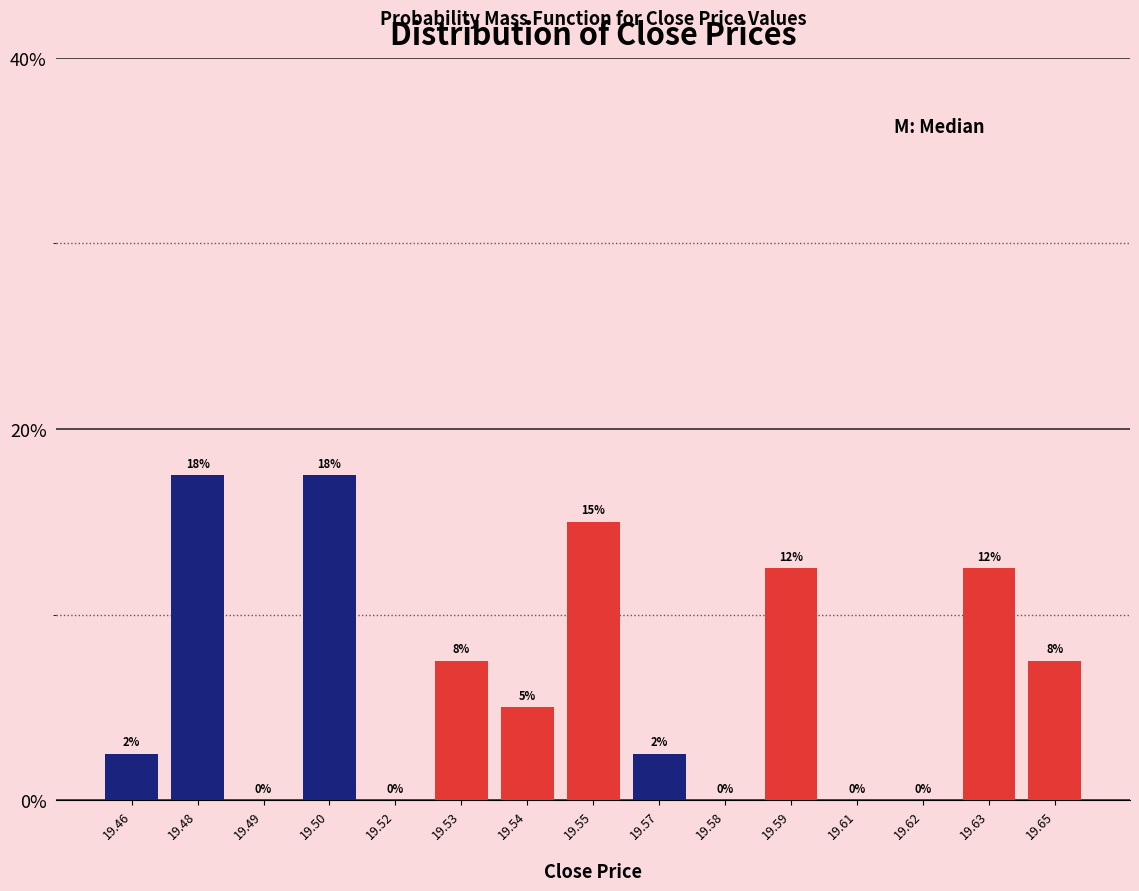

Are the bars horizontal?

No